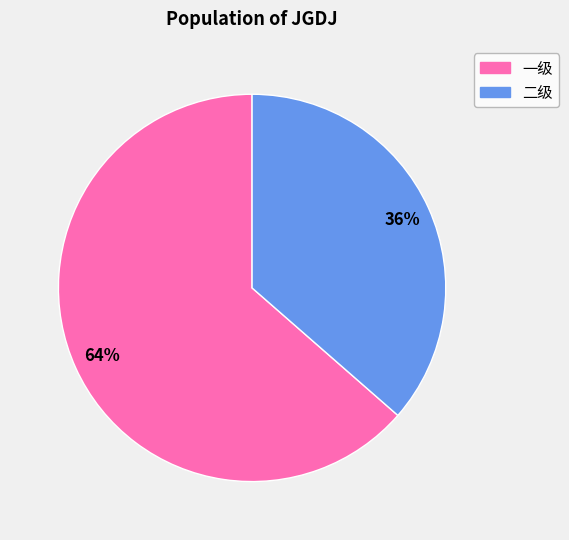

Count the number of slices in the pie.

2